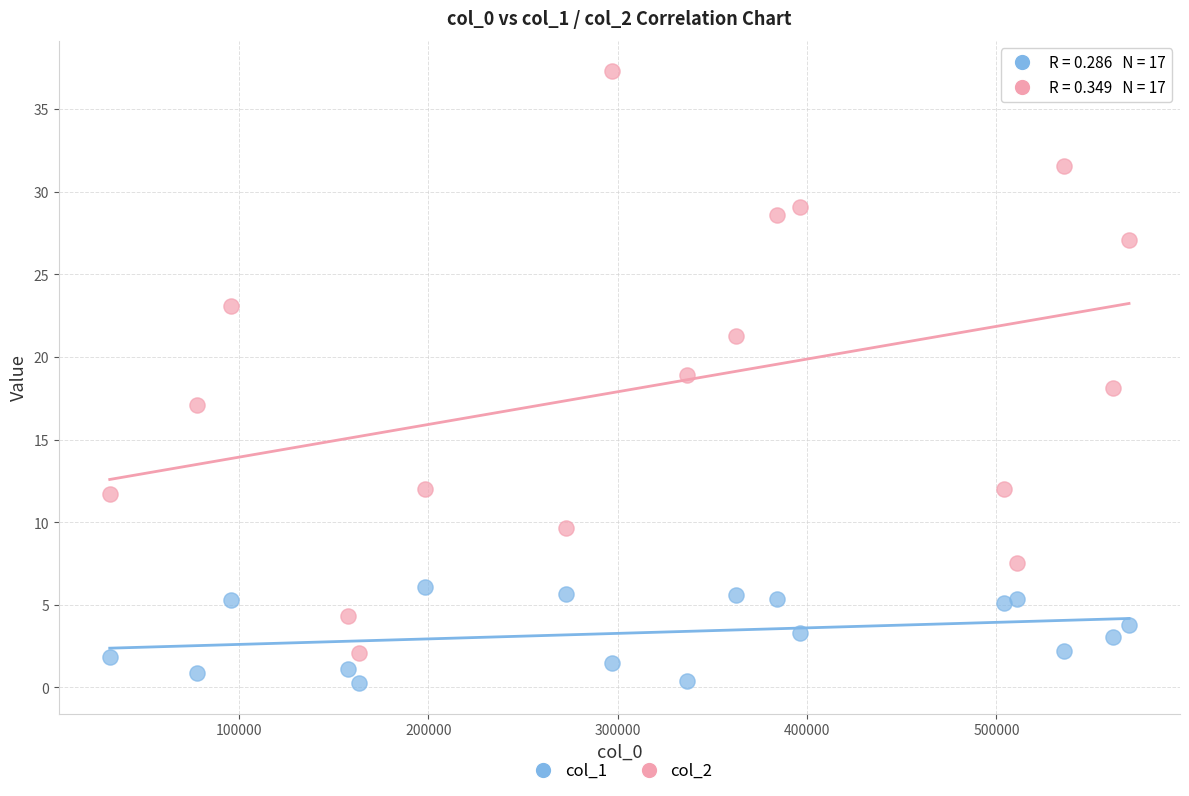

Across all data points, what is the range of Y values (max minus min)?

37.0